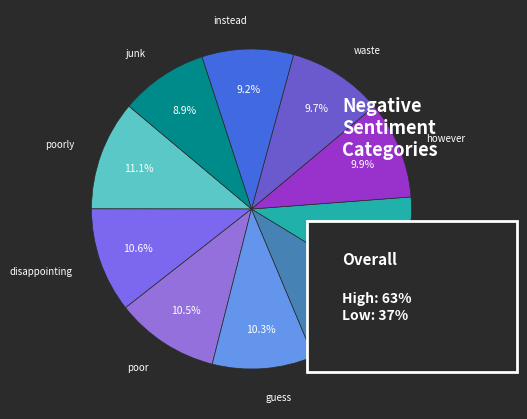

Which slice is the largest?

poorly